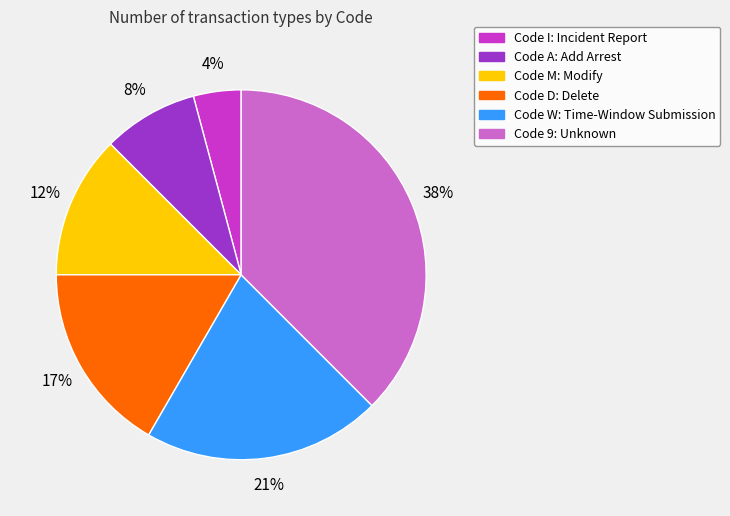

Count the number of slices in the pie.

6